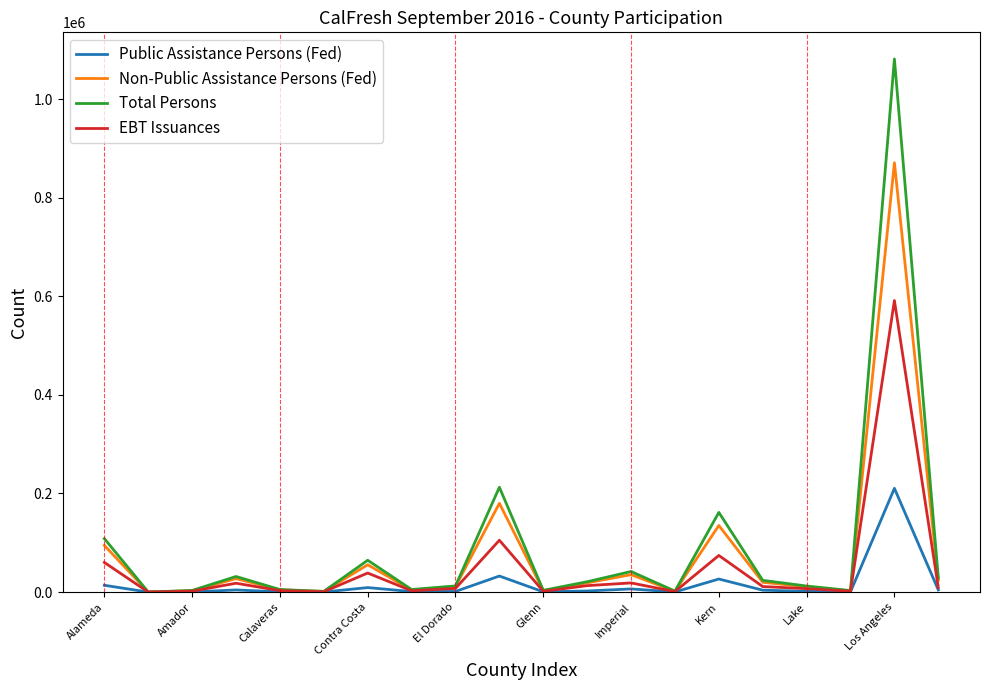

Which series has the largest range (max minus min)?

Total Persons